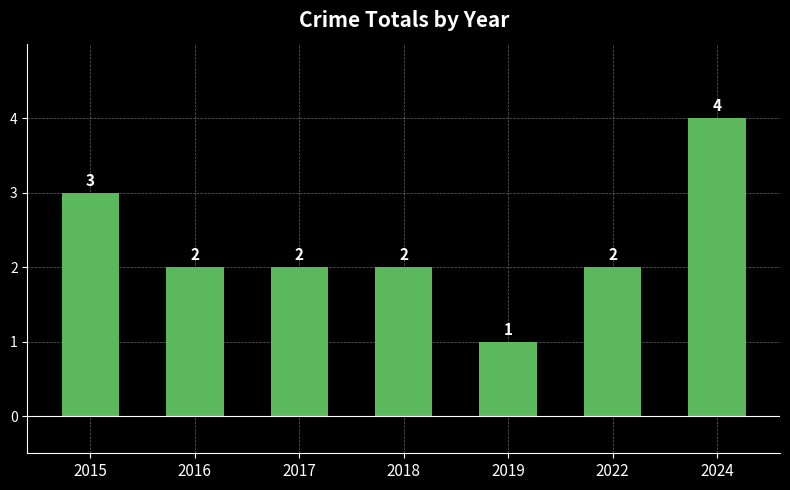

What is the difference between the second highest and second lowest values?

1